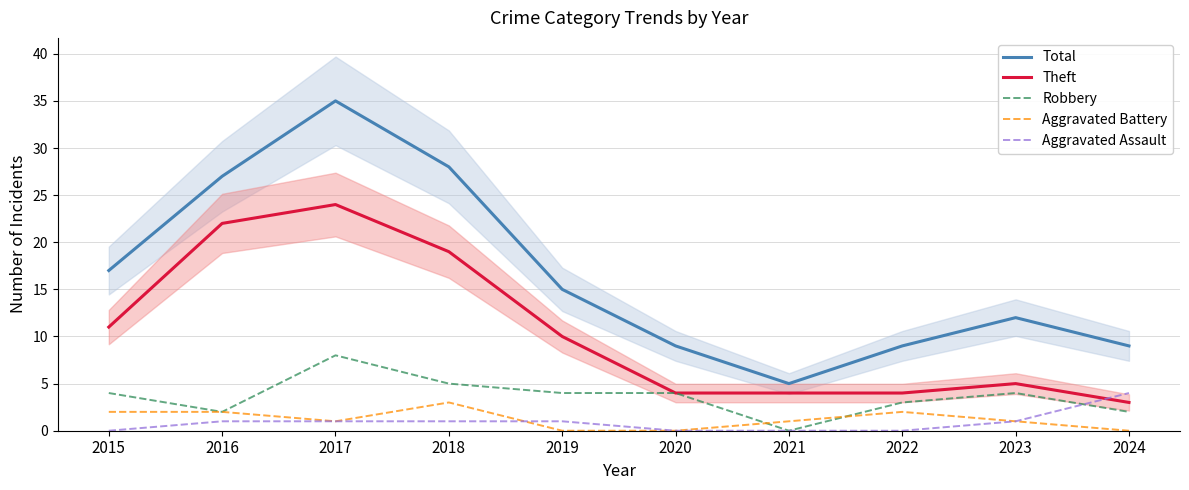

What is the value of the Total point at the 2nd from the left?

27